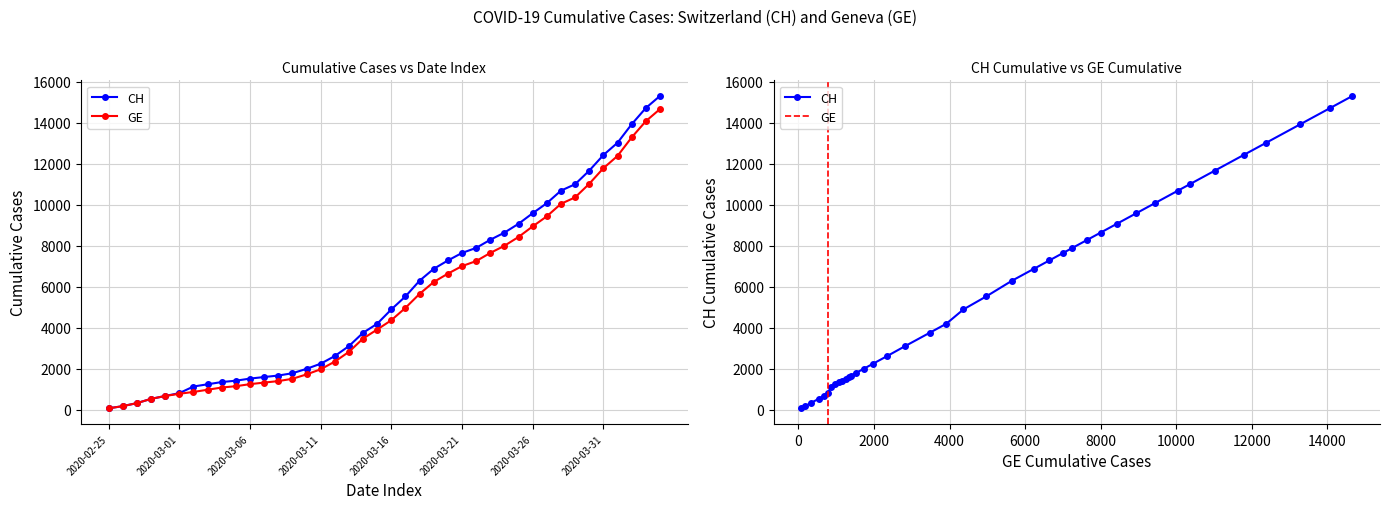

Is the value of CH at 2020-03-02 greater than the value of GE at 2020-02-25?

Yes